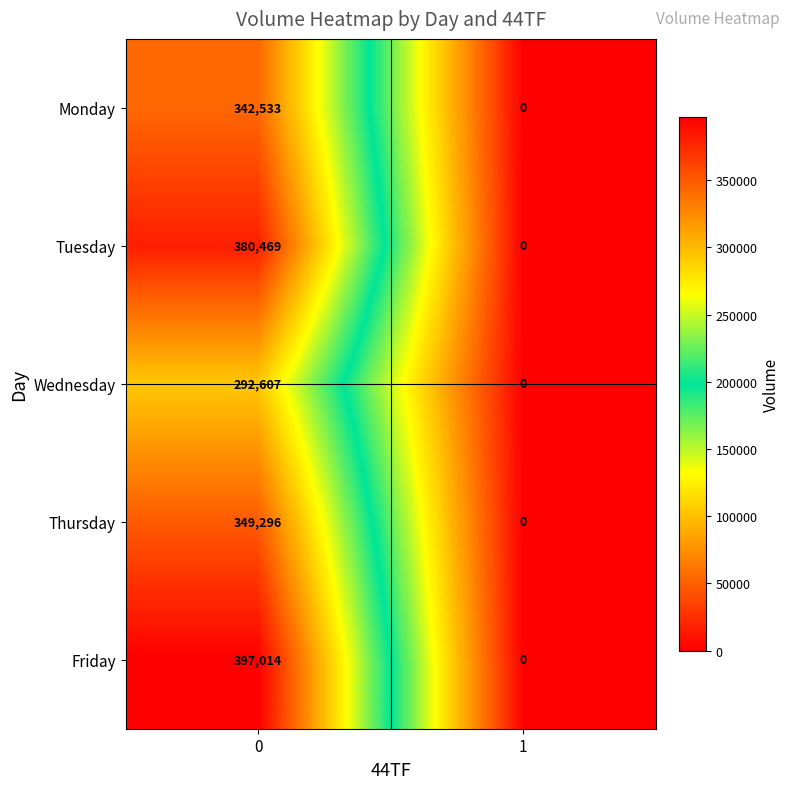

What is the average value of the Friday series?

198507